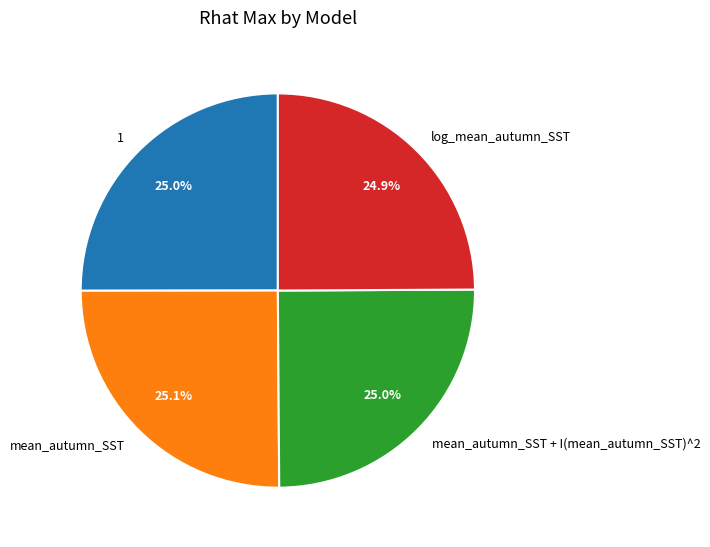

How many slices are in this pie chart?

4